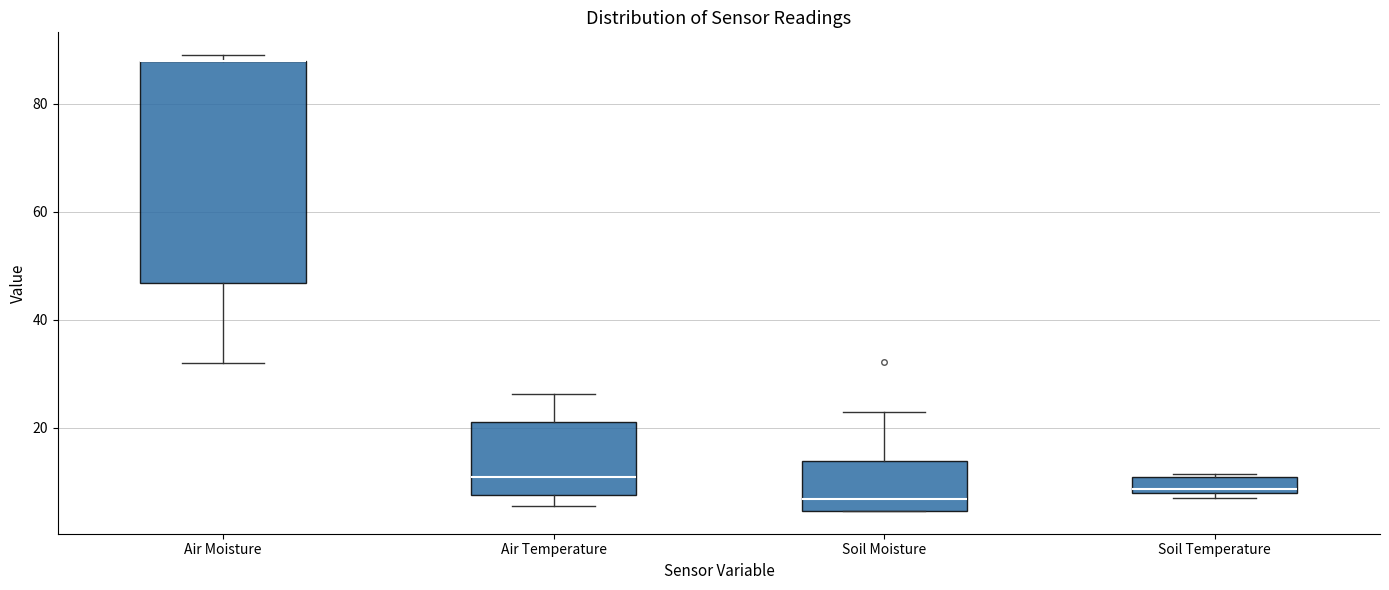

Reading left to right, read every box against the y-axis: the position of its median line, the range the box covers, and the ends of its whiskers. The values are not printed on the chart, so give them approximately, as read against the axis.

Air Moisture: median 88 (drawn on the box's upper edge), box 46 to 88, whiskers 32 to 90
Air Temperature: median 10, box 8 to 22, whiskers 6 to 26
Soil Moisture: median 6, box 4 to 14, whiskers 4 to 22
Soil Temperature: median 8 (just above the box's lower edge), box 8 to 10, whiskers 6 to 12